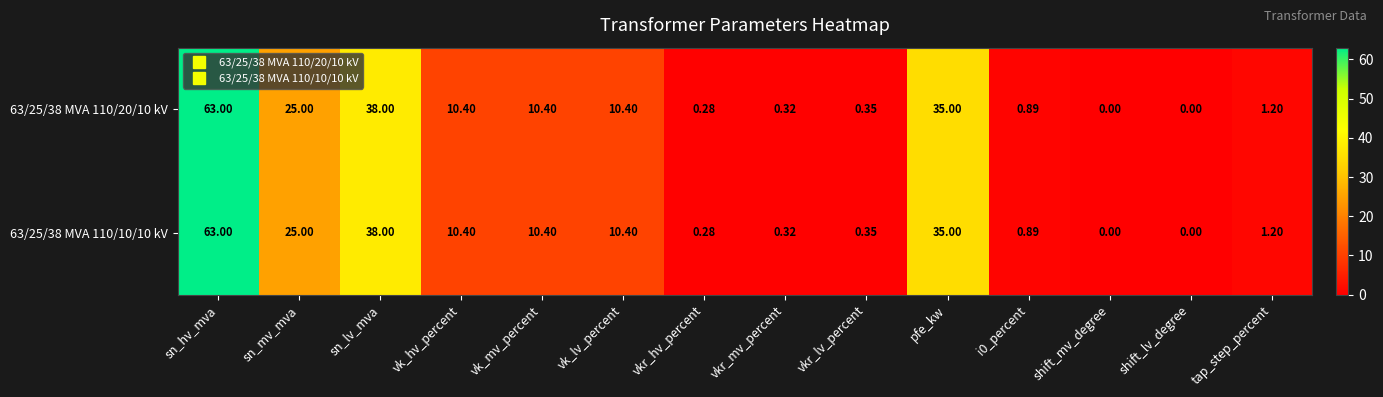

How many values in the 63/25/38 MVA 110/20/10 kV series are below 10?

7